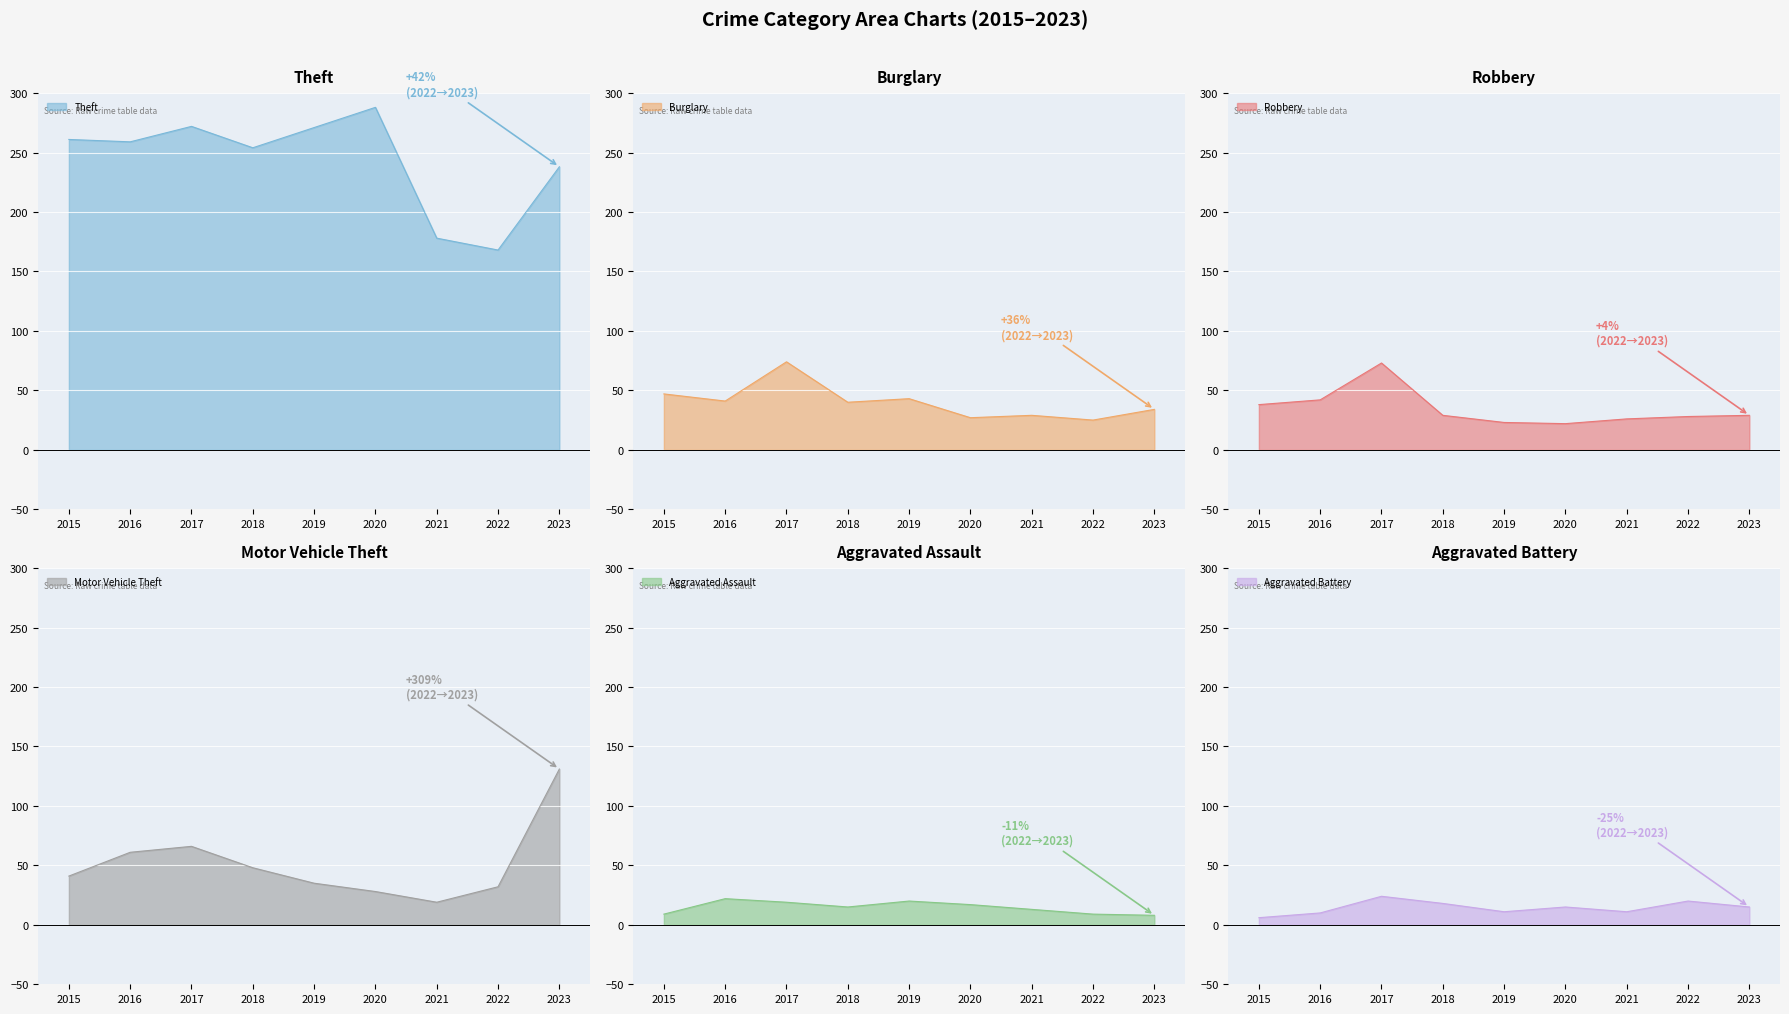

What is the difference between the second highest and minimum values in the Burglary series?

22